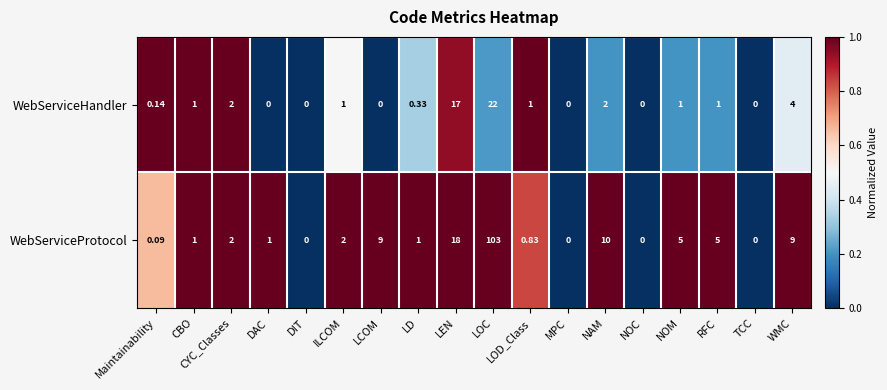

Between LD and NOC, which series saw the biggest shift?

WebServiceProtocol